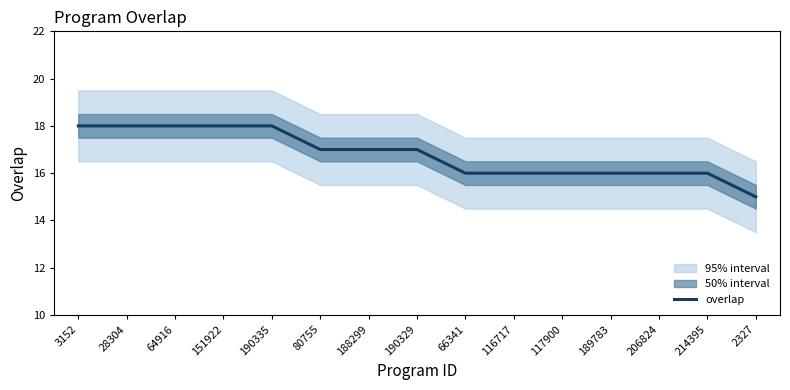

What is the value of the 3rd point from the left?

18